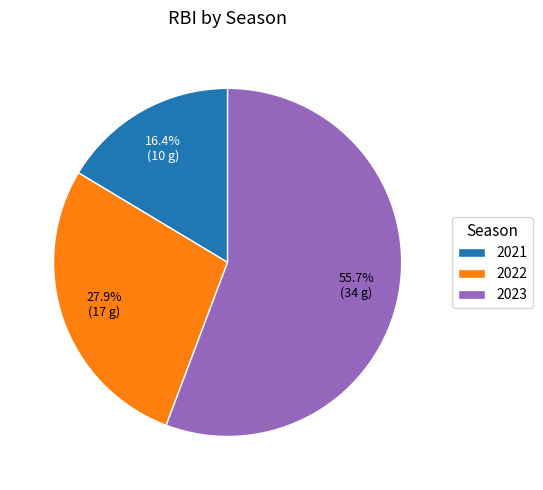

The 2023 slice represents 56% of the pie. True or false?

True